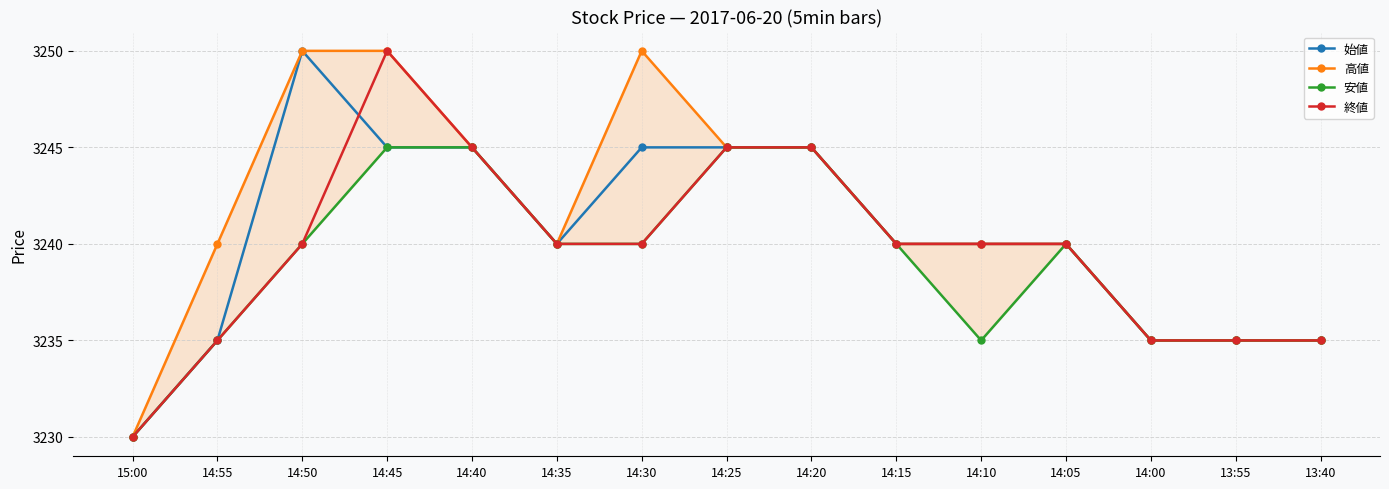

Rank the series by their maximum value, from highest to lowest.

始値, 高値, 終値, 安値